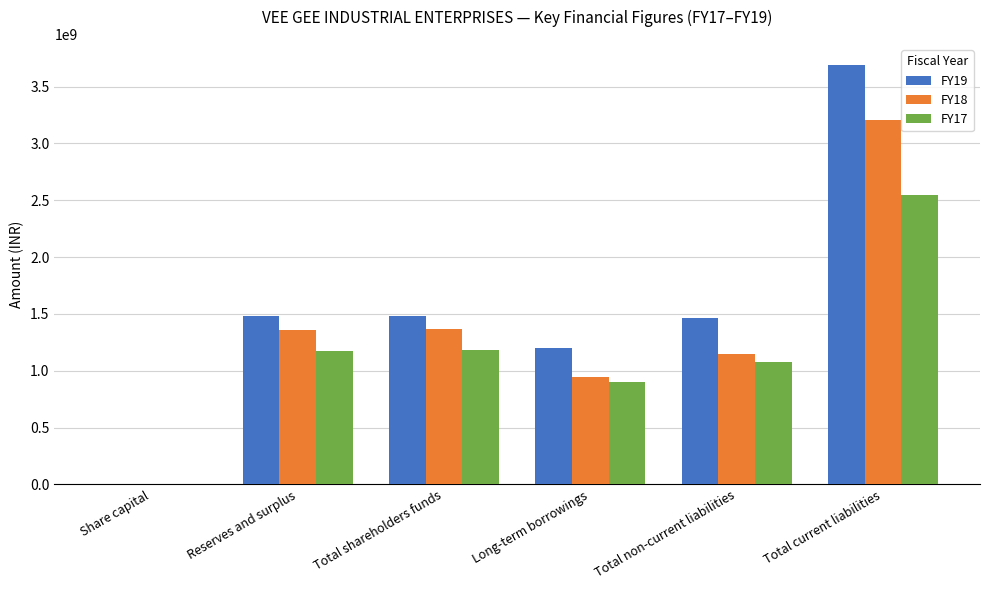

Are the bars horizontal?

No